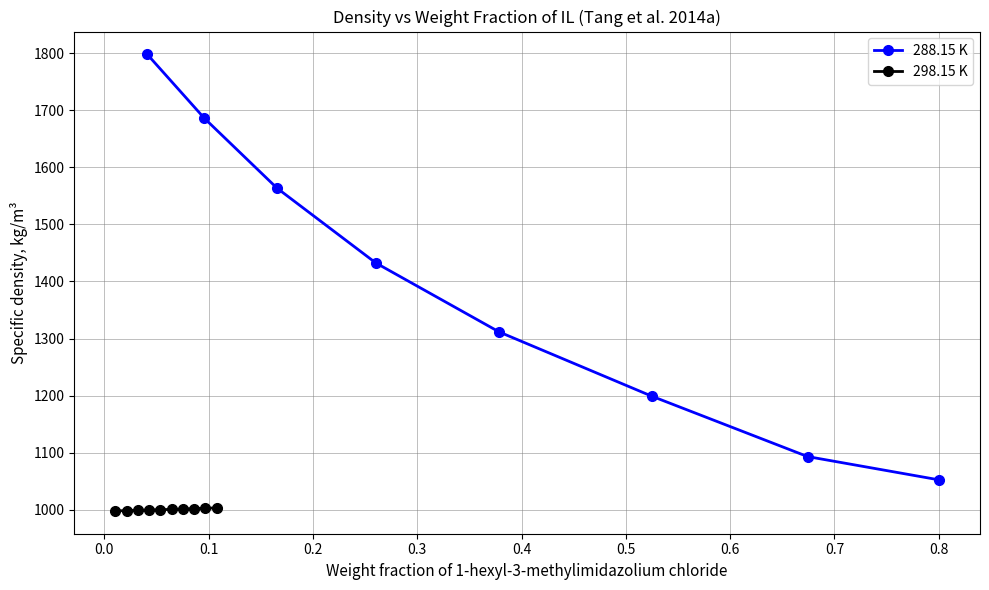

What is the sum of all values?

11136.2